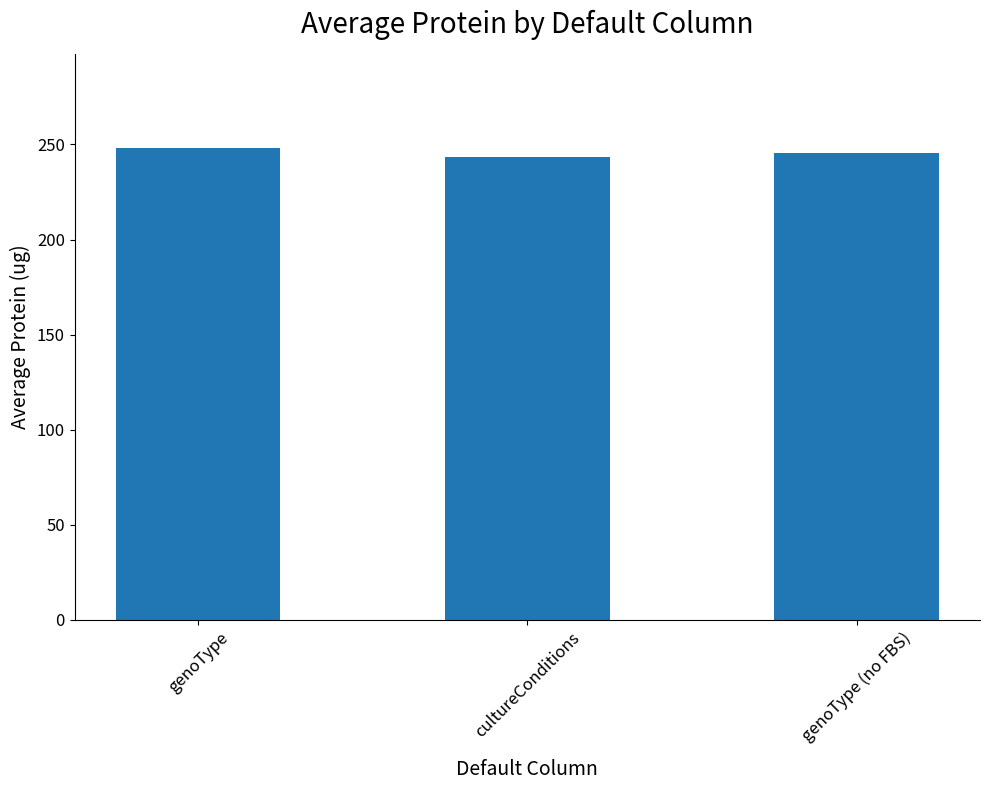

What is the sum of all values?

736.5